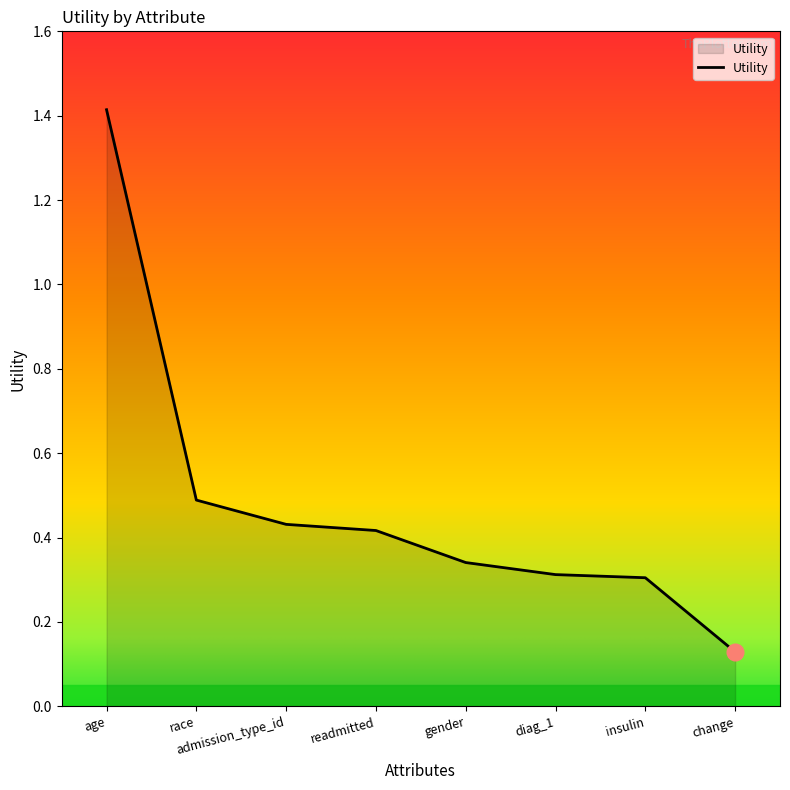

What position from the left is gender?

5